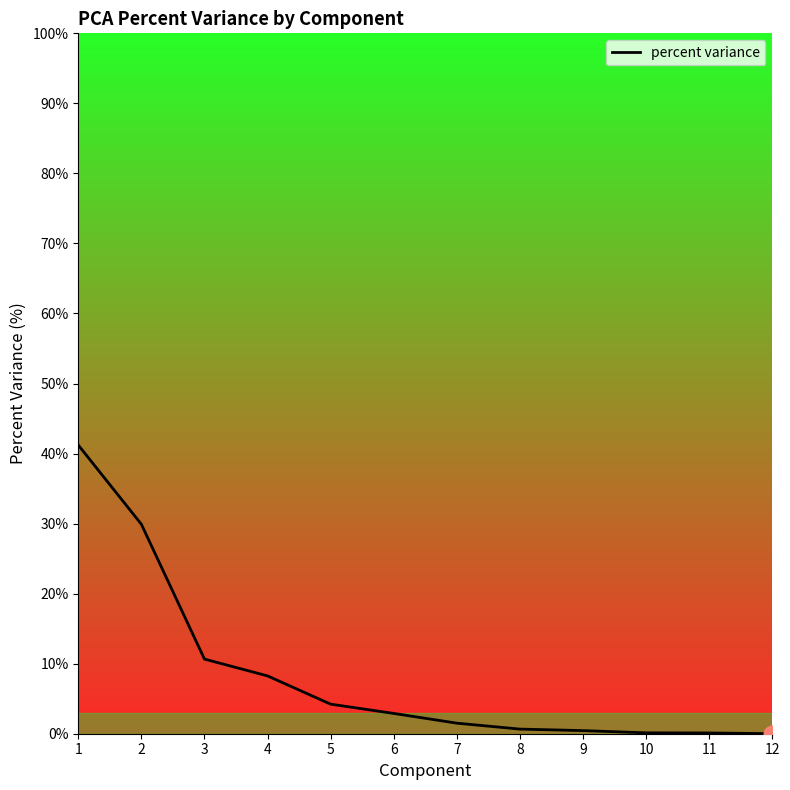

Is this an area chart (filled region under the line)?

No